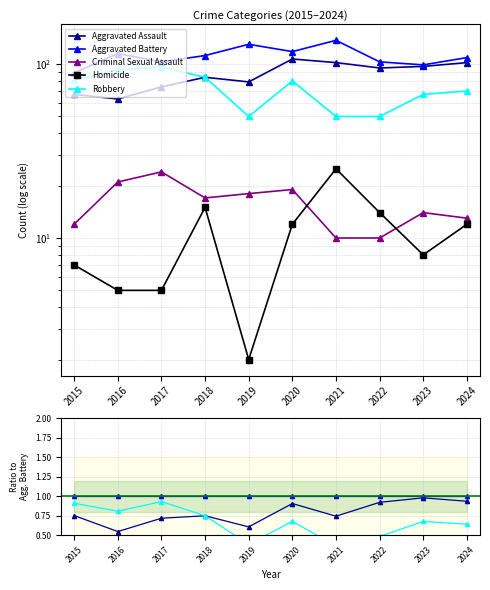

Is the value of Criminal Sexual Assault at 2019 greater than the value of Robbery at 2022?

No